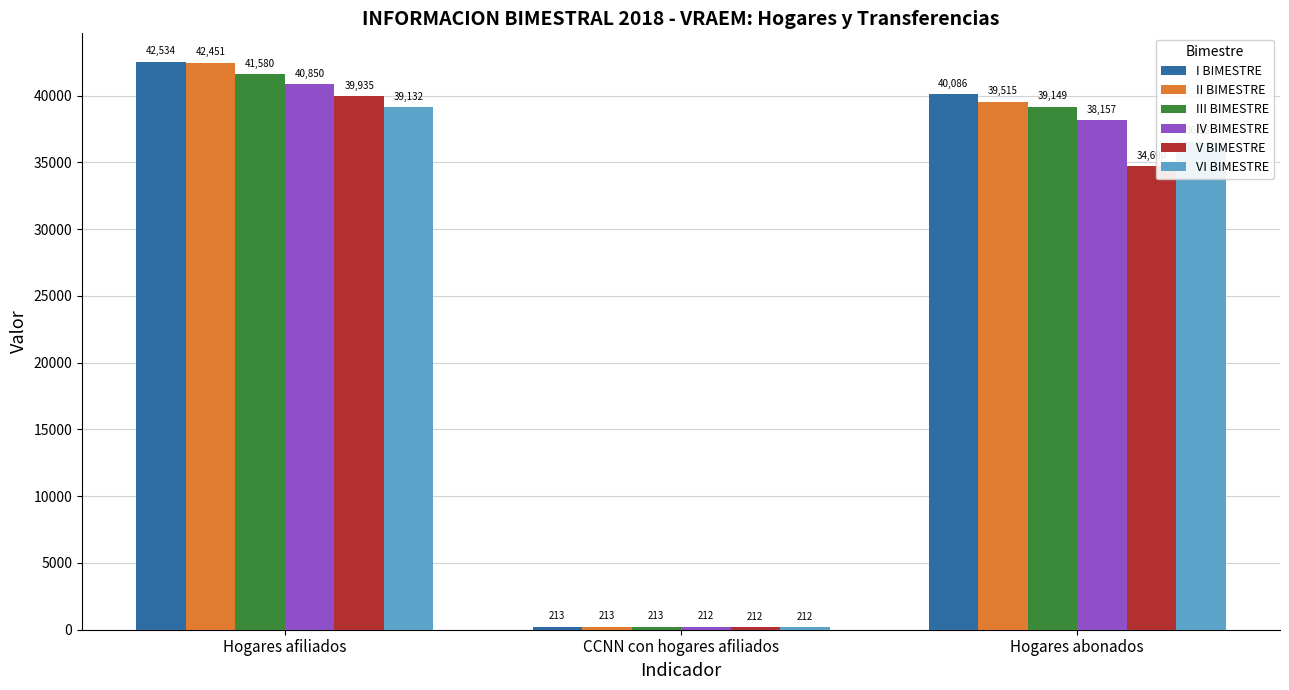

What is the difference between the maximum and minimum values in the II BIMESTRE series?

42238